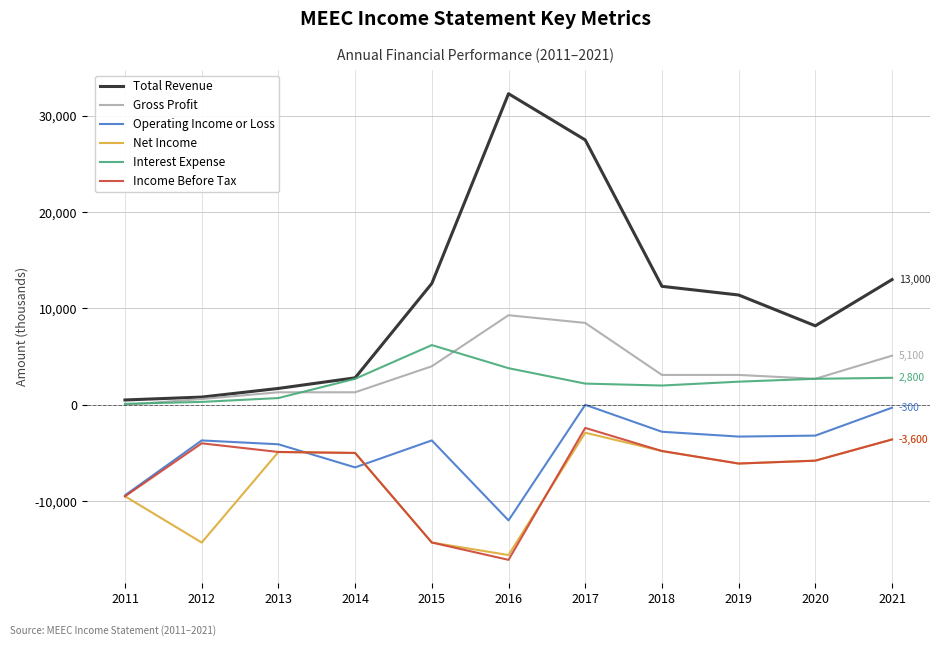

Is this an area chart (filled region under the line)?

No